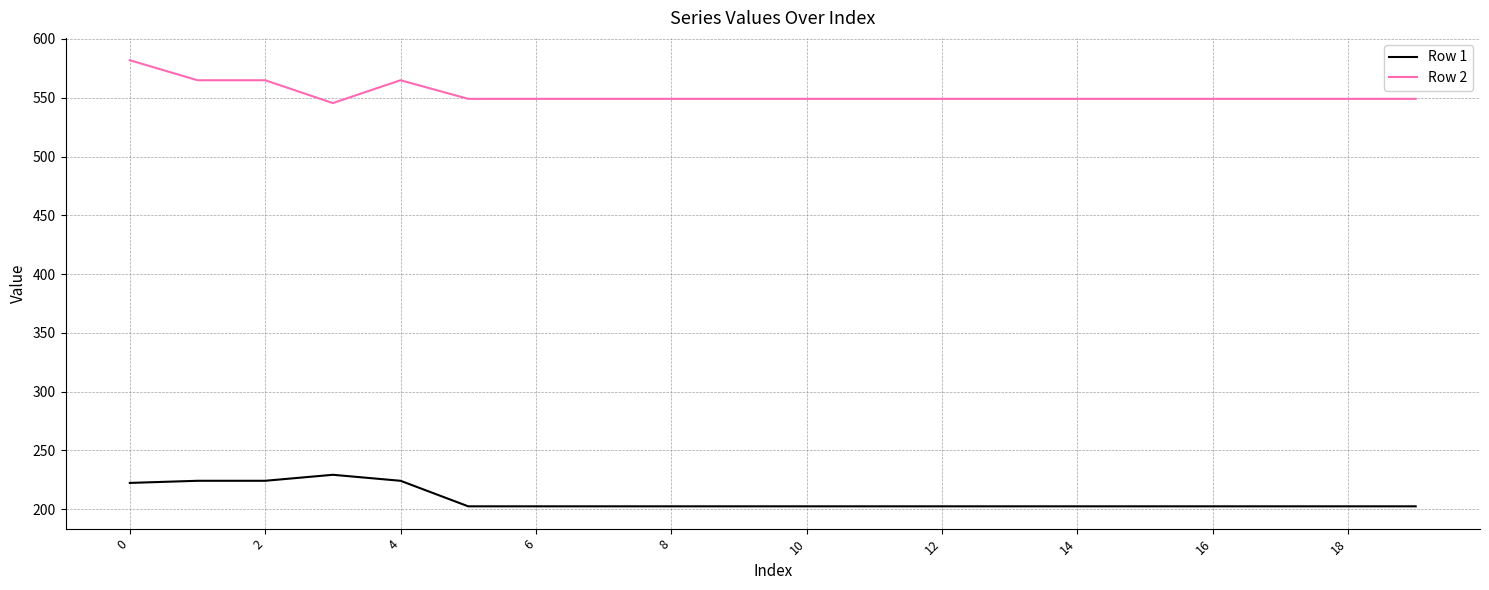

True or false: Row 1 and Row 2 cross at least once.

False